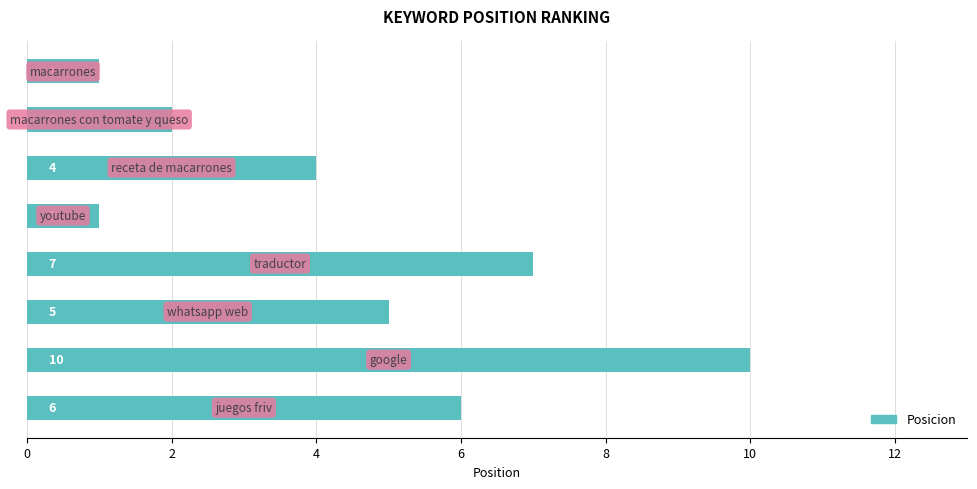

What is the difference between the maximum and second lowest values?

9